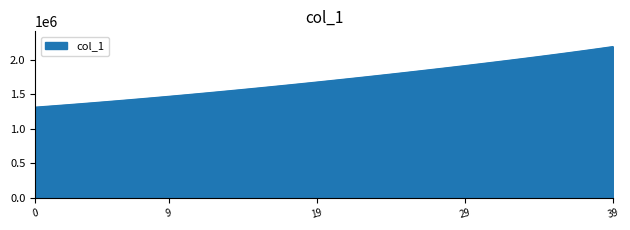

What is the difference between the maximum and minimum values?

879713.5